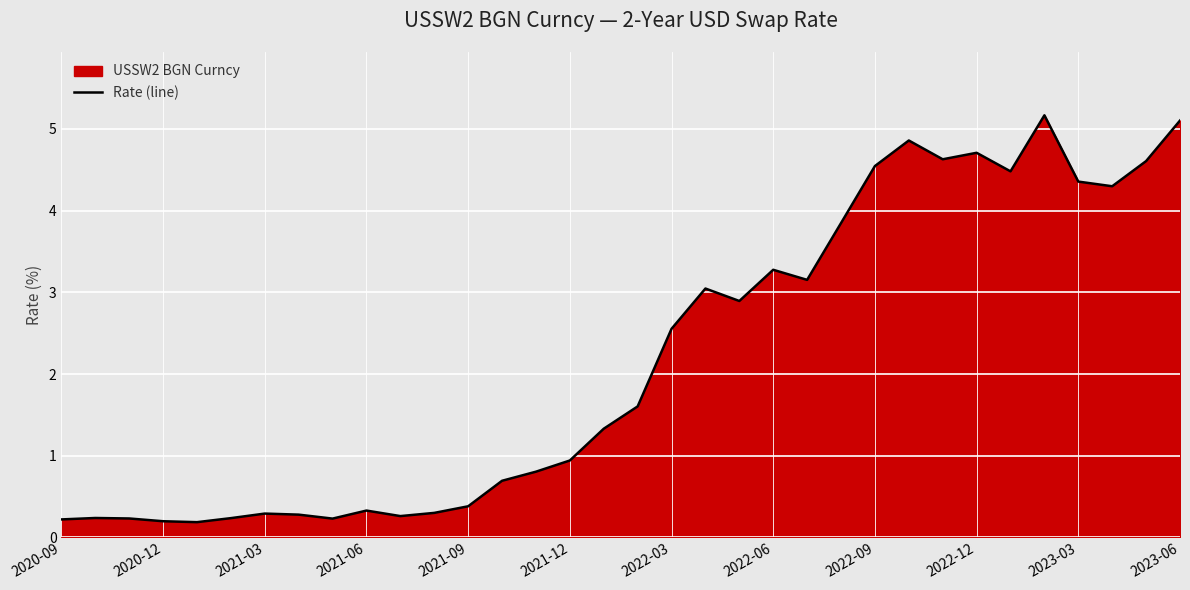

At which category does the chart reach its peak across all series?

29